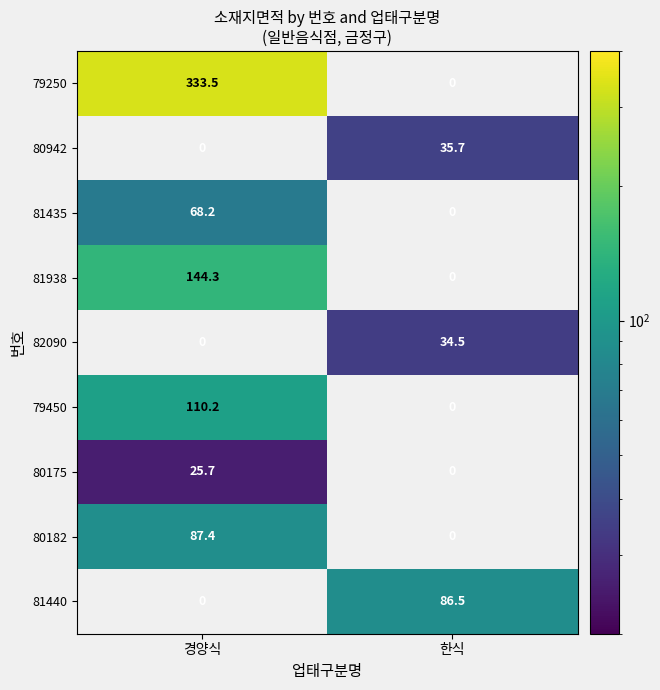

Count the number of categories in the chart.

2